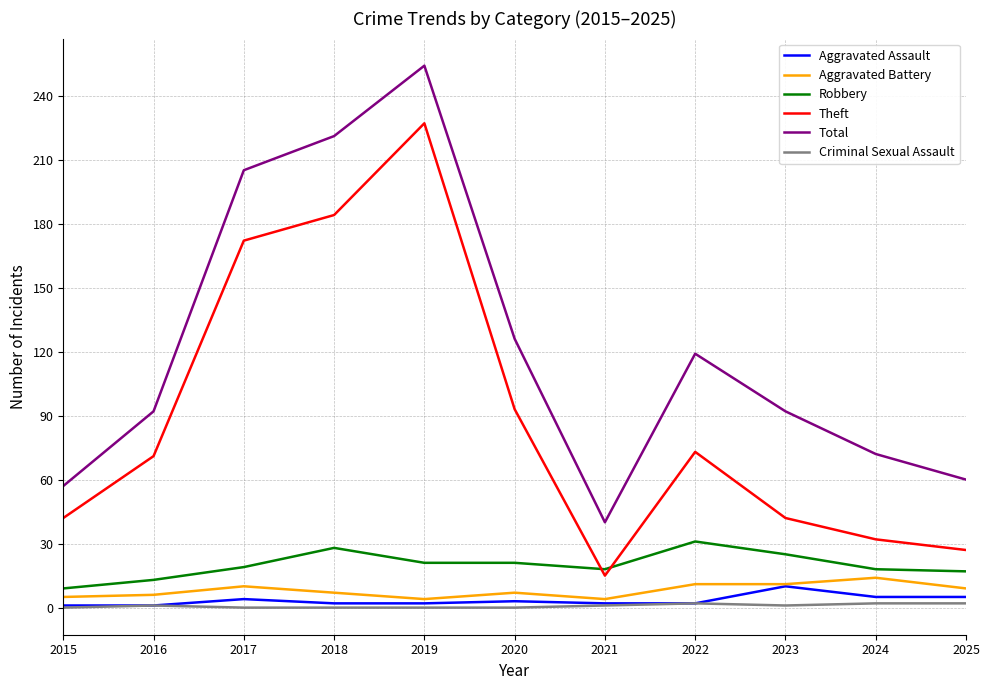

Count the number of data series in this chart.

6